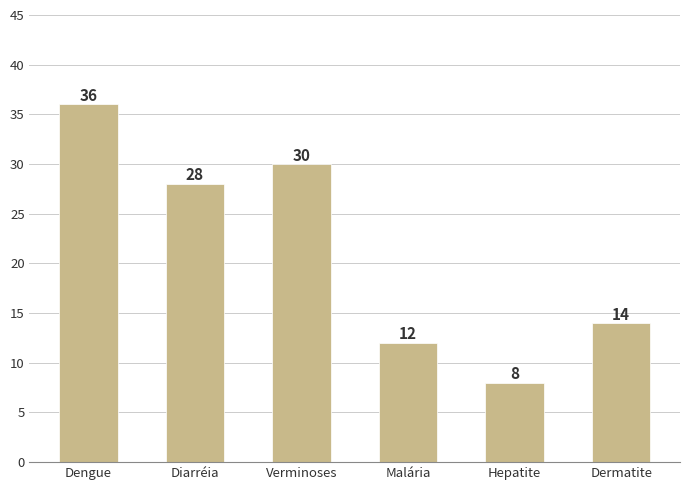

What is the value of the 2nd bar from the left?

28